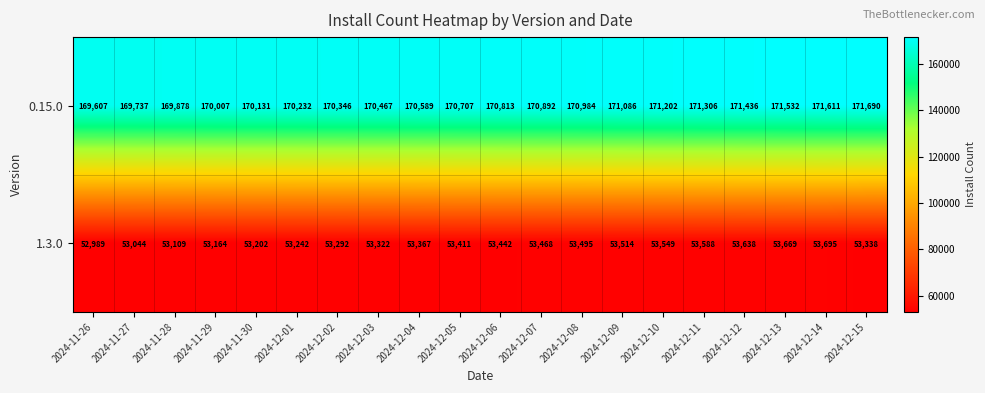

What is the sum of all 1.3.0 values?

1067538